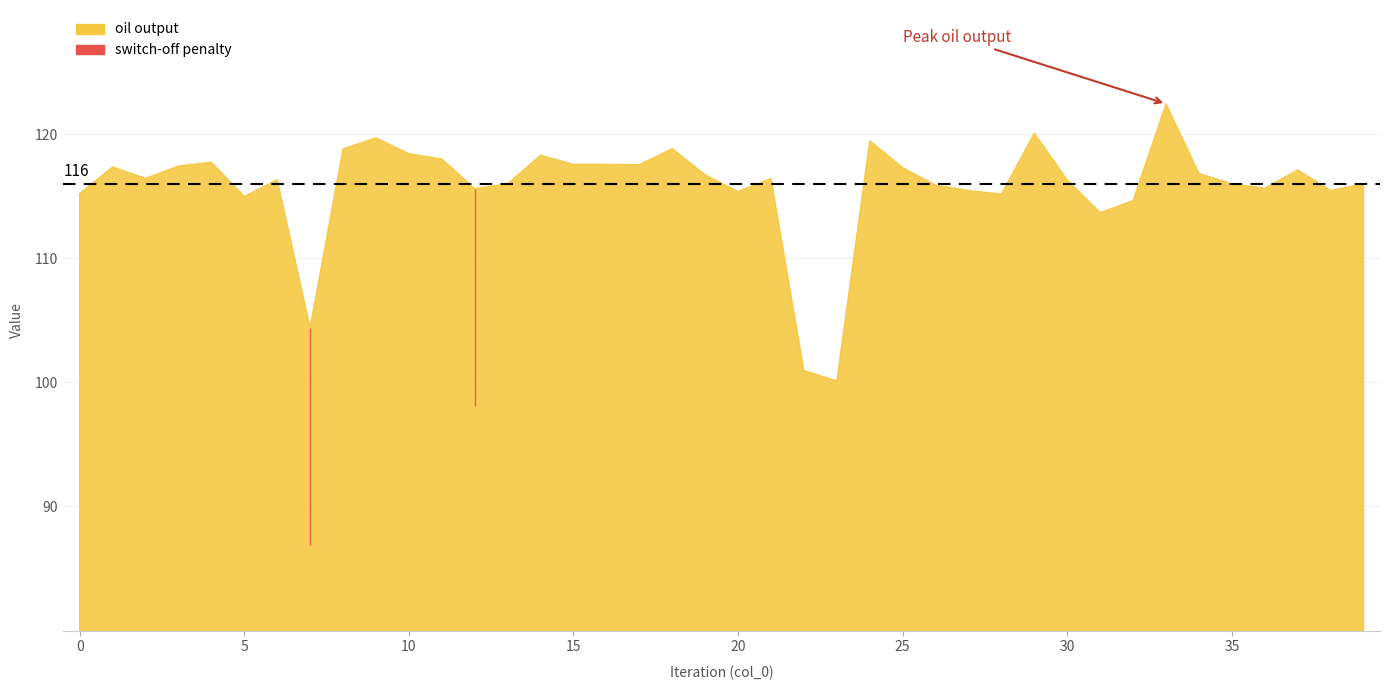

True or false: switch-off penalty and oil output intersect in this chart.

False